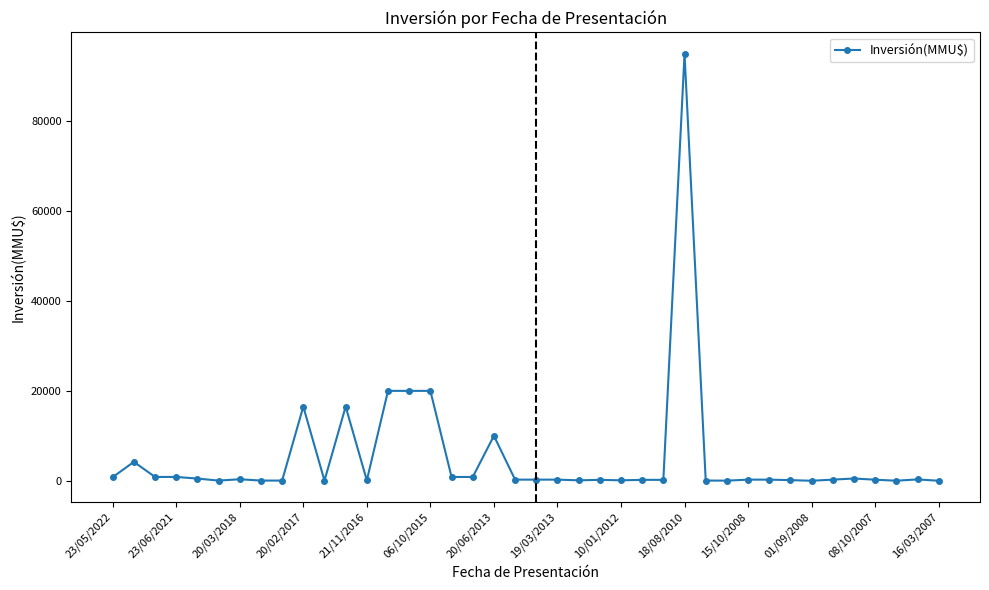

How many distinct data groups are displayed?

1